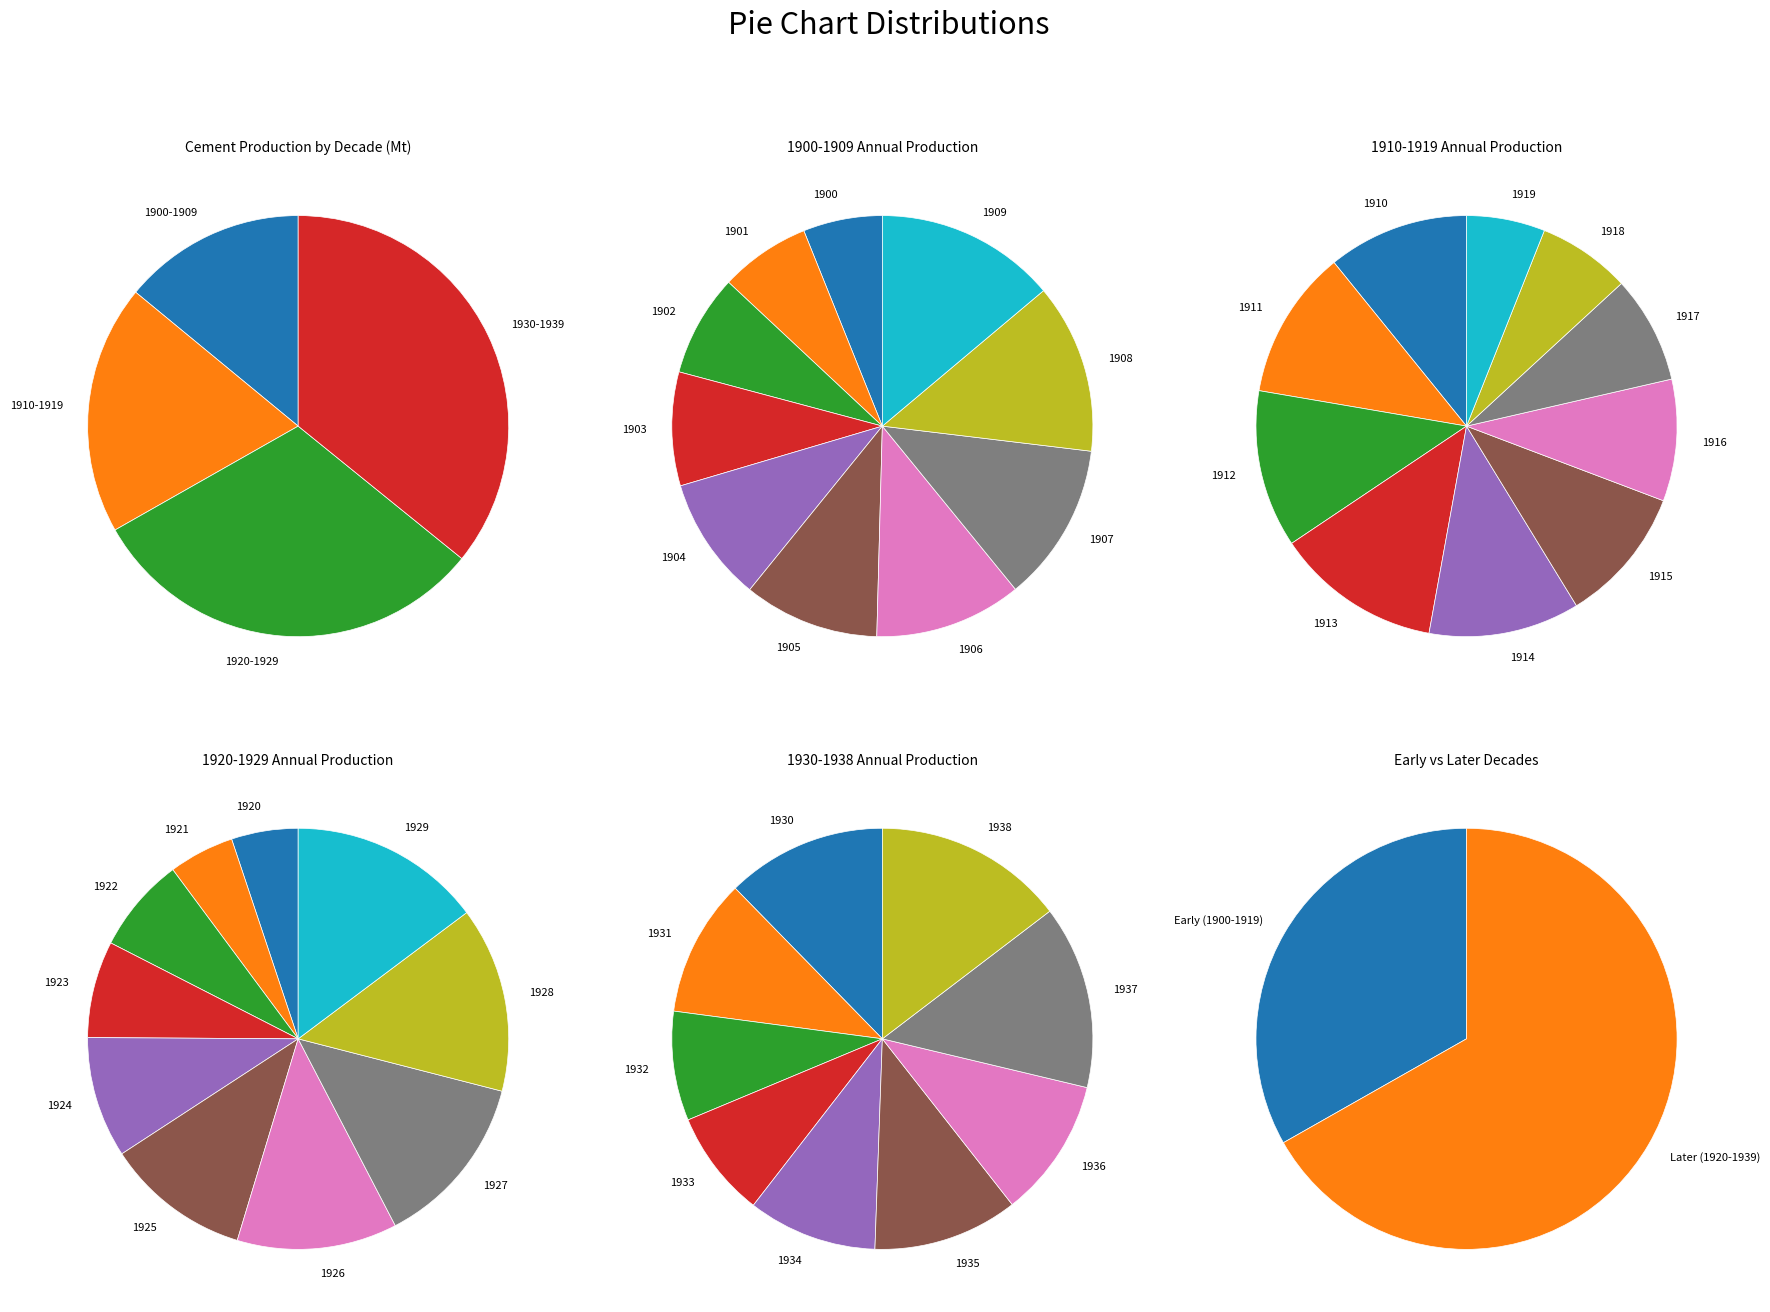

Is there any slice that represents more than half of the pie?

No